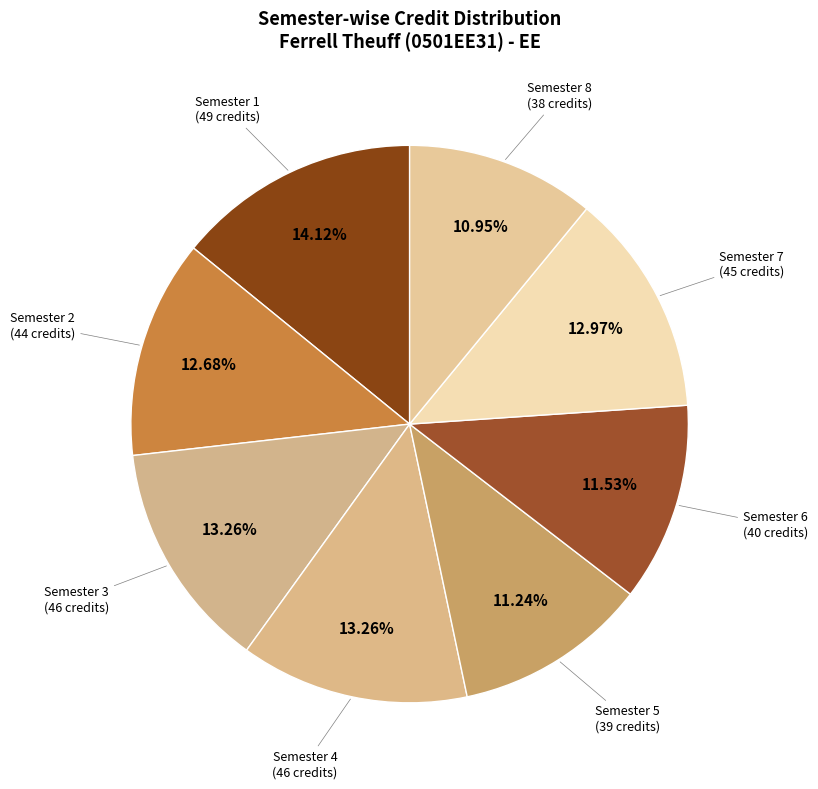

How many slices are in this pie chart?

8